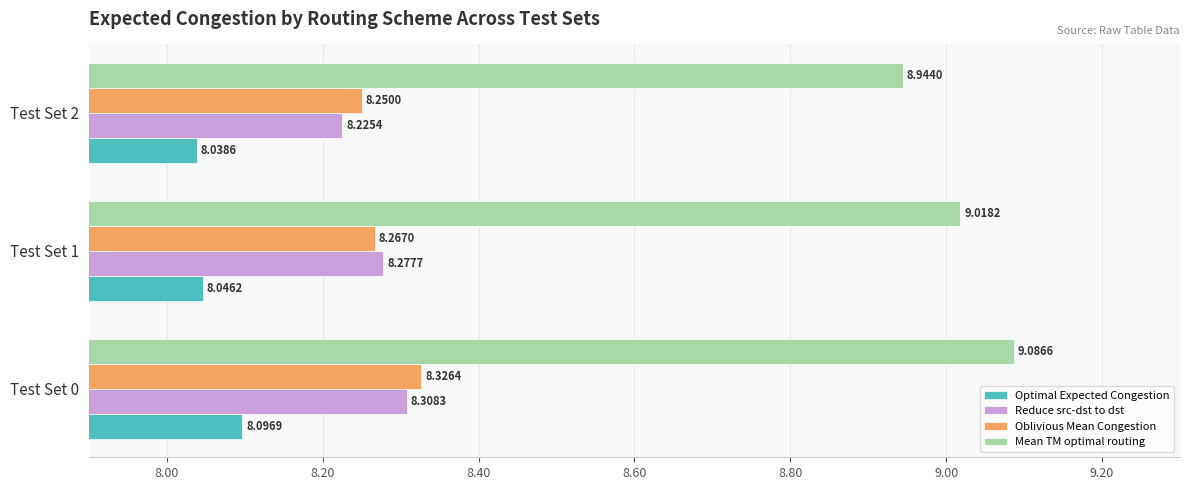

What is the spread (max minus min) of values at Test Set 2?

0.9